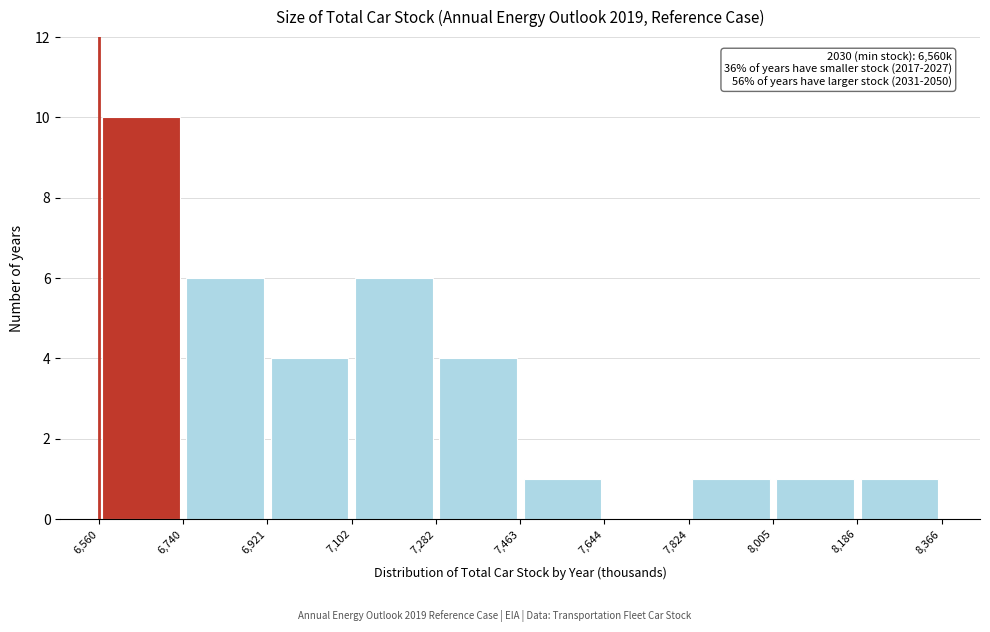

Over which range of the x-axis is the bar tallest?

6,560 to 6,740